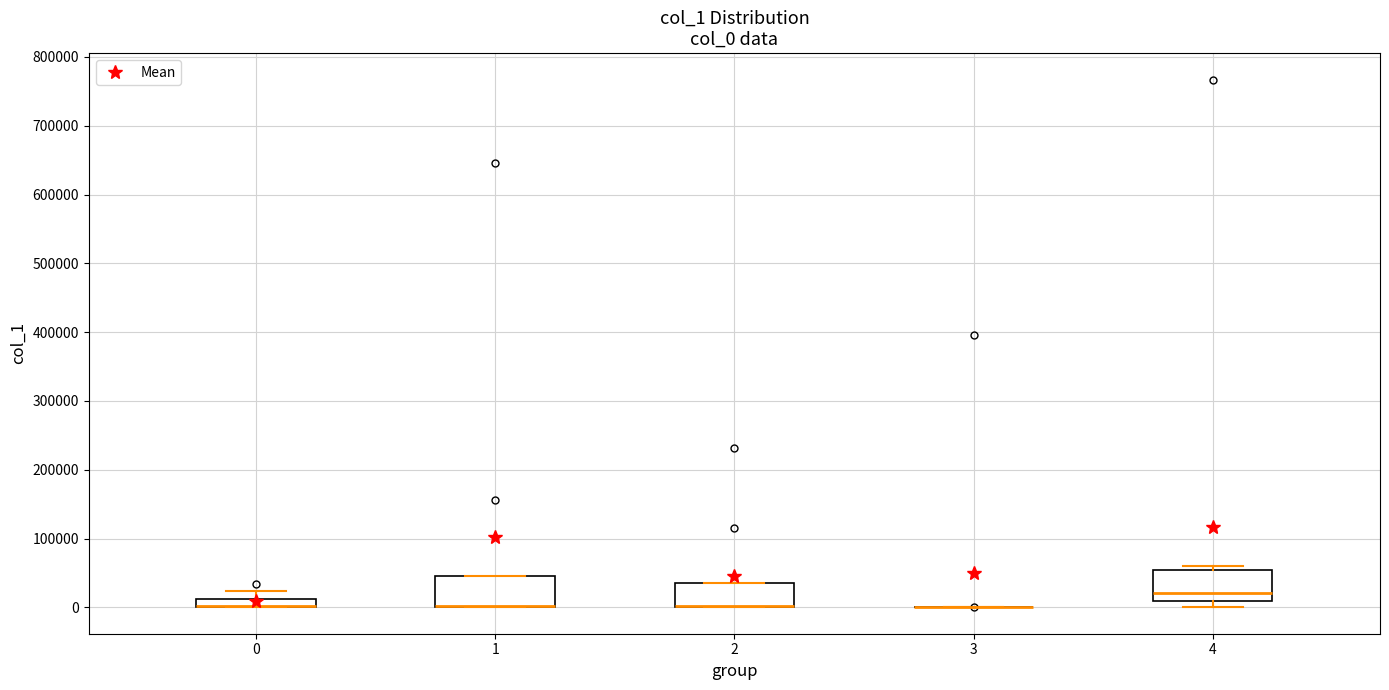

Where is the lower edge of the box at x = 2 on the y-axis? The values are not printed on the chart, so give them approximately, as read against the axis.

0